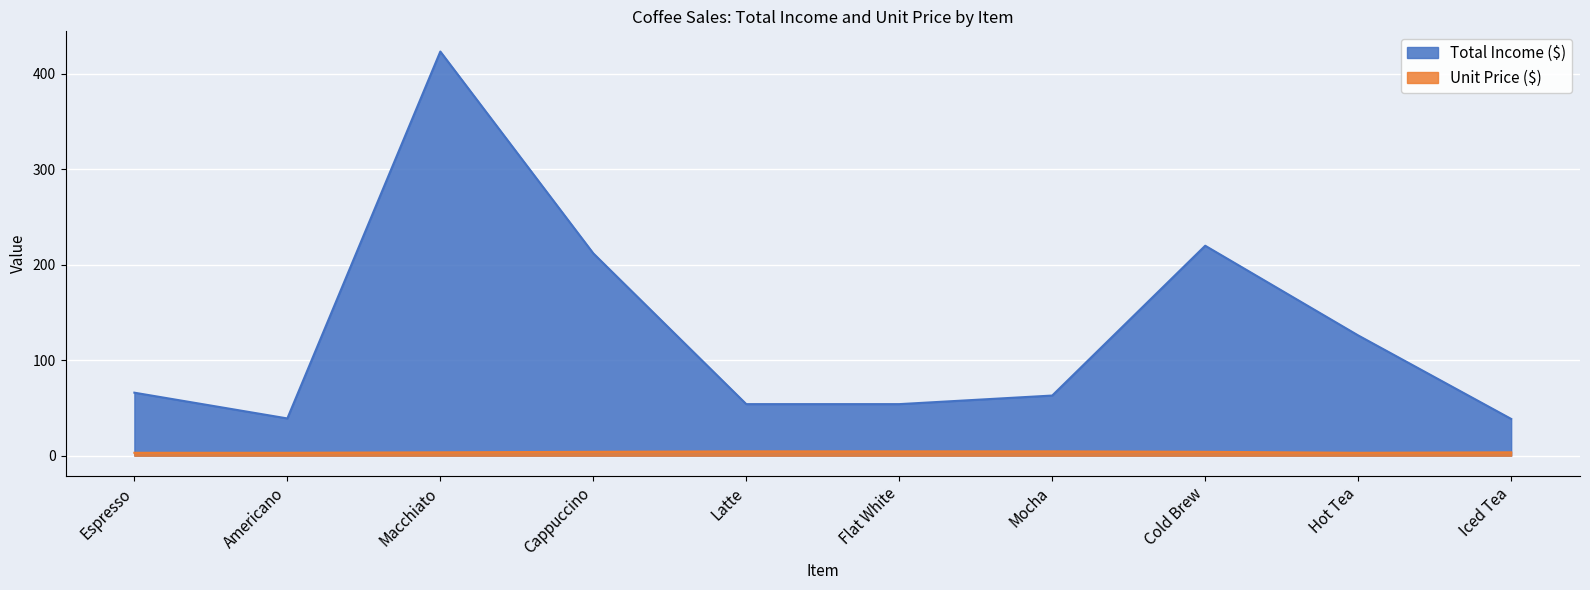

What is the difference between the Total Income ($) values at Espresso and Macchiato?

357.5